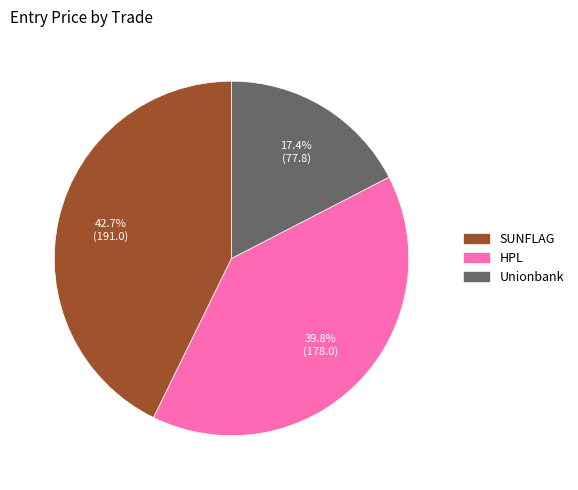

How many slices are in this pie chart?

3